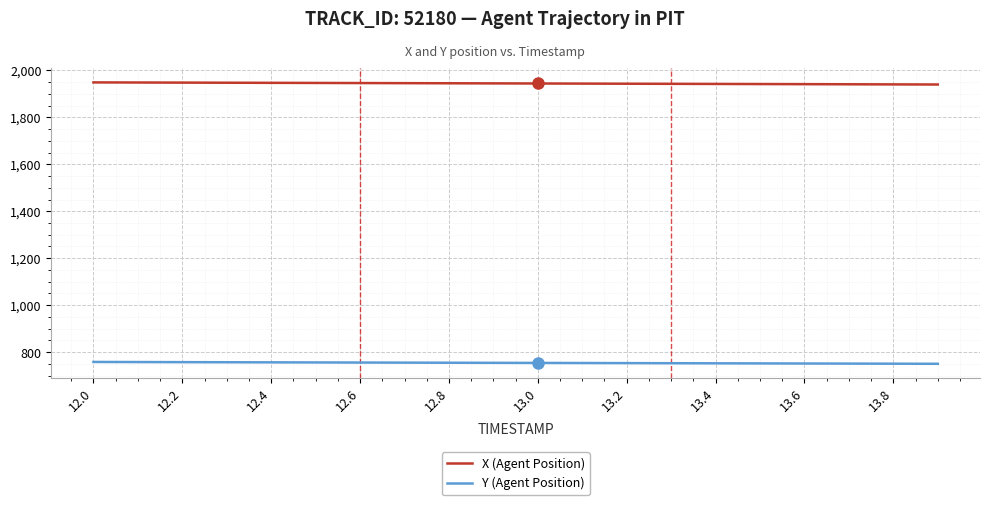

What is the lowest value of the Y (Agent Position) series?

749.9